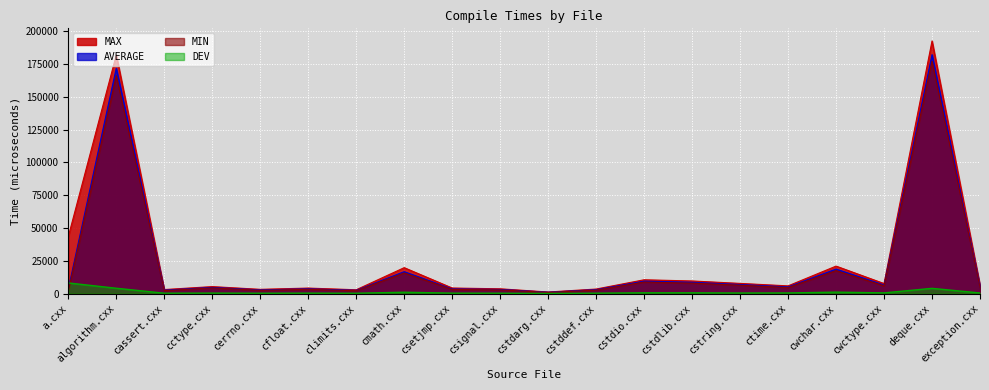

What position from the left is cstdarg.cxx?

11